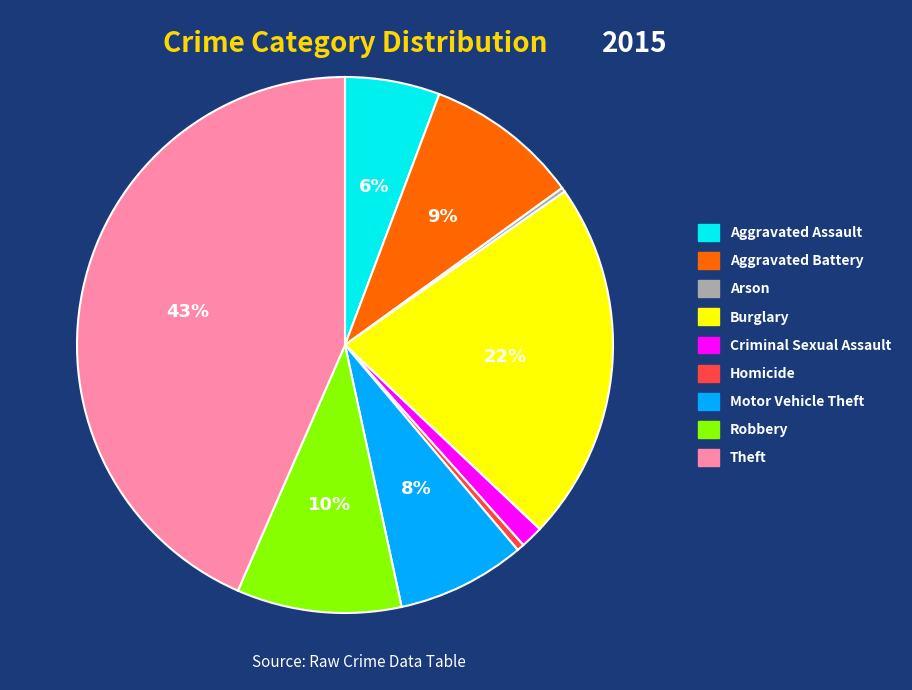

To the nearest percent, what percentage of the pie is Theft?

43%